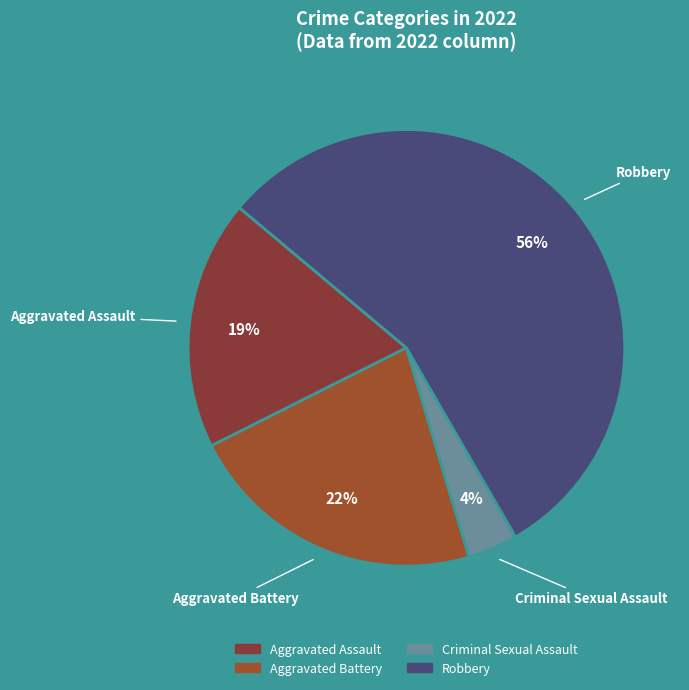

Which category accounts for the majority?

Robbery